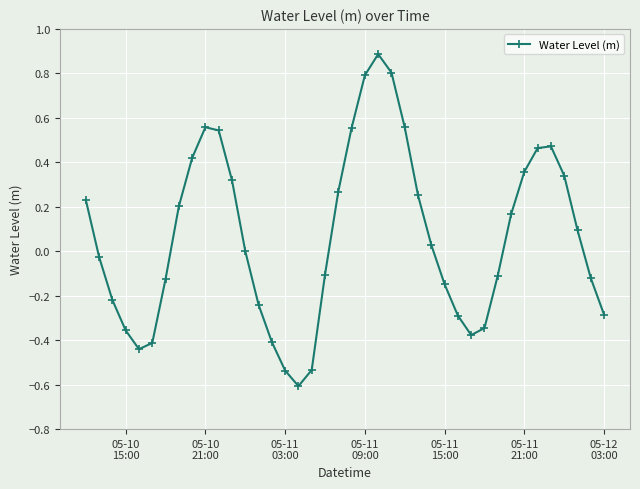

True or false: there are more than 2 points higher than both neighbors.

True